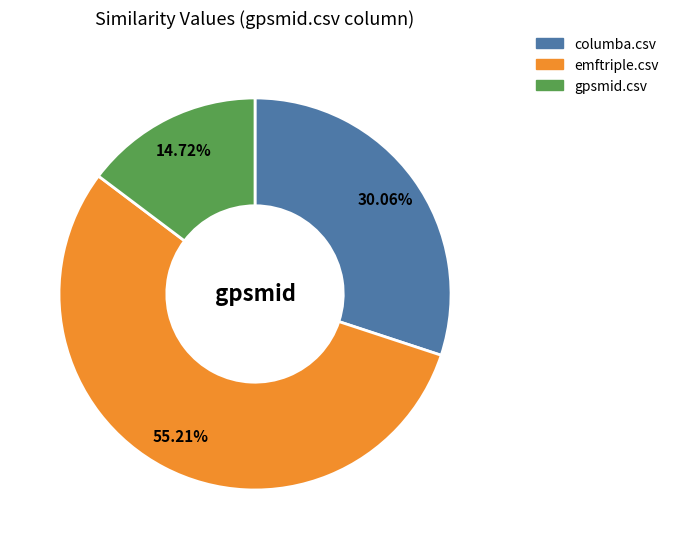

What percentage do columba.csv and emftriple.csv together represent?

85.3%